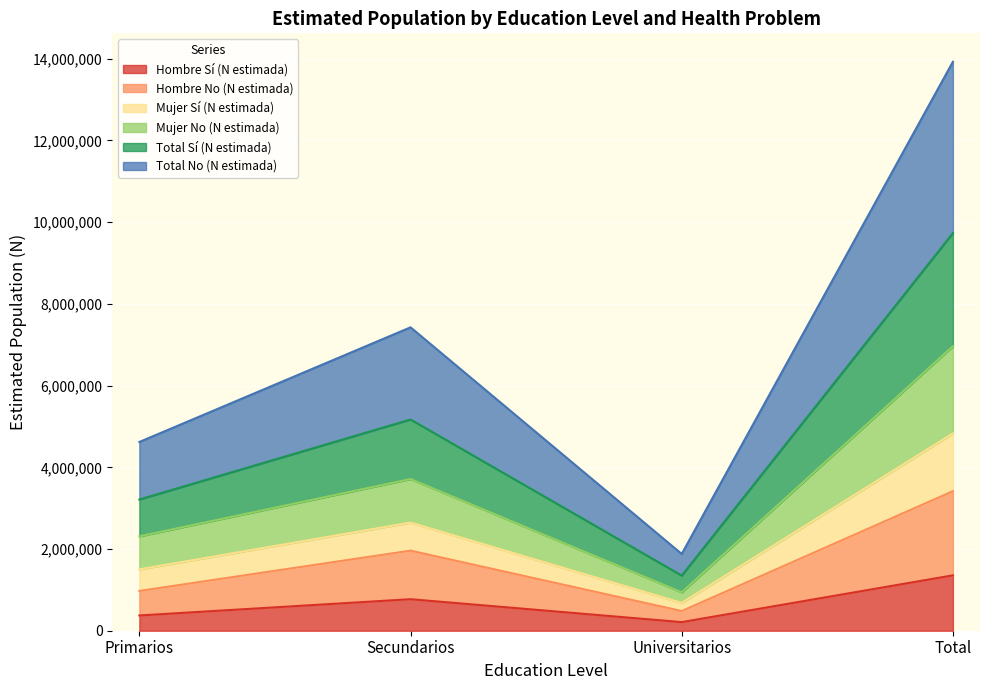

What is the label of the 2nd point from the left?

Secundarios